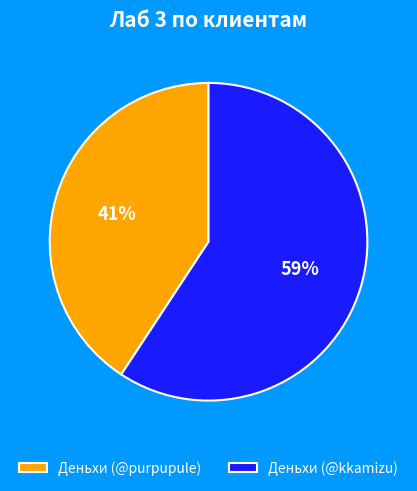

What percentage is the Деньхи (@purpupule) slice, to the nearest percent?

41%